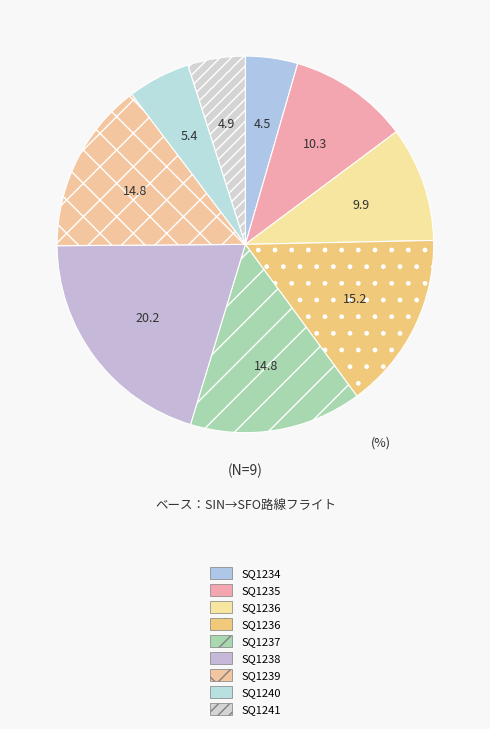

How many slices are in this pie chart?

9